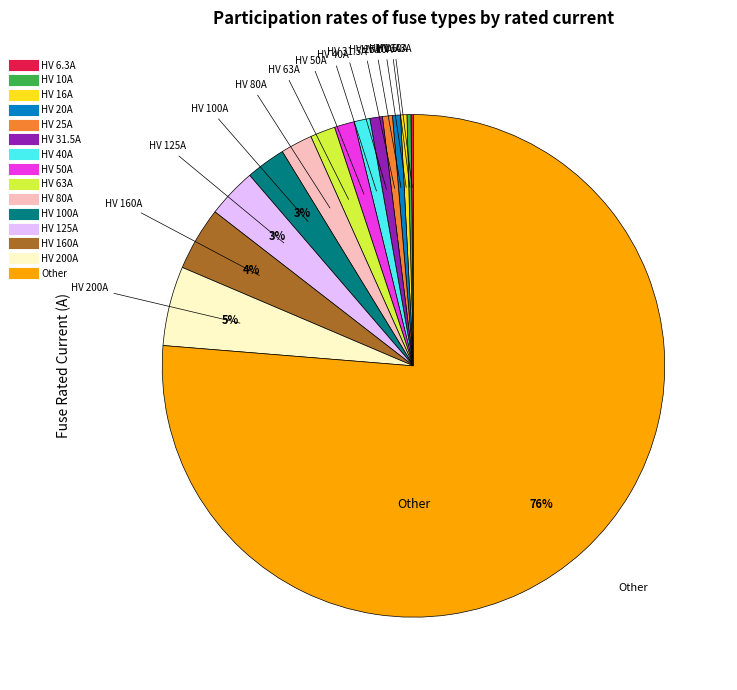

Which has a higher value, Other or HV 25A?

Other